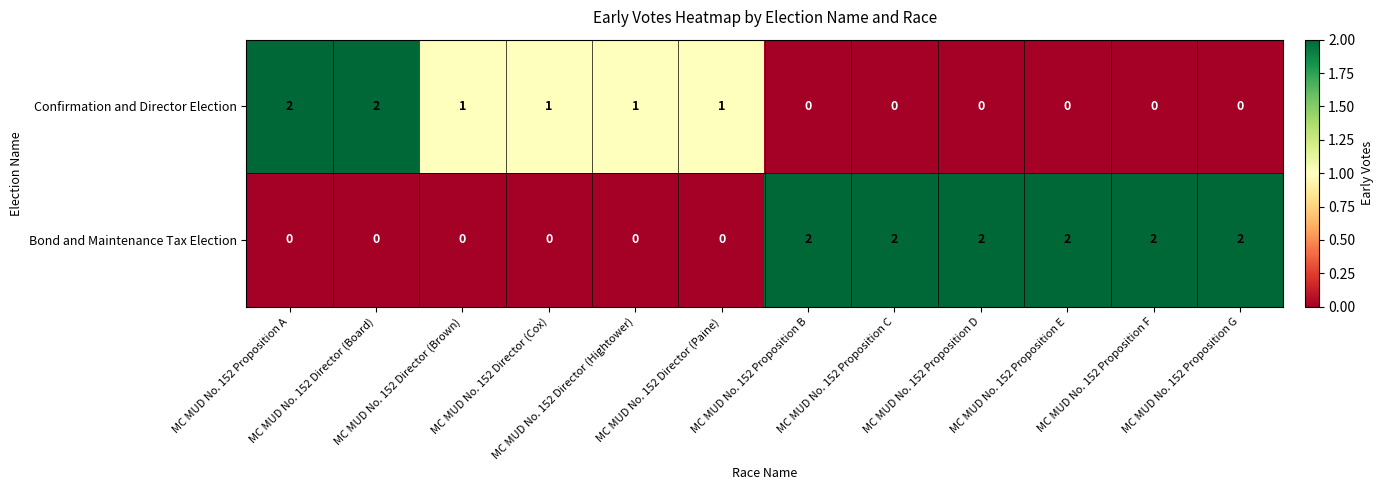

How many Confirmation and Director Election values are between 0 and 1?

10